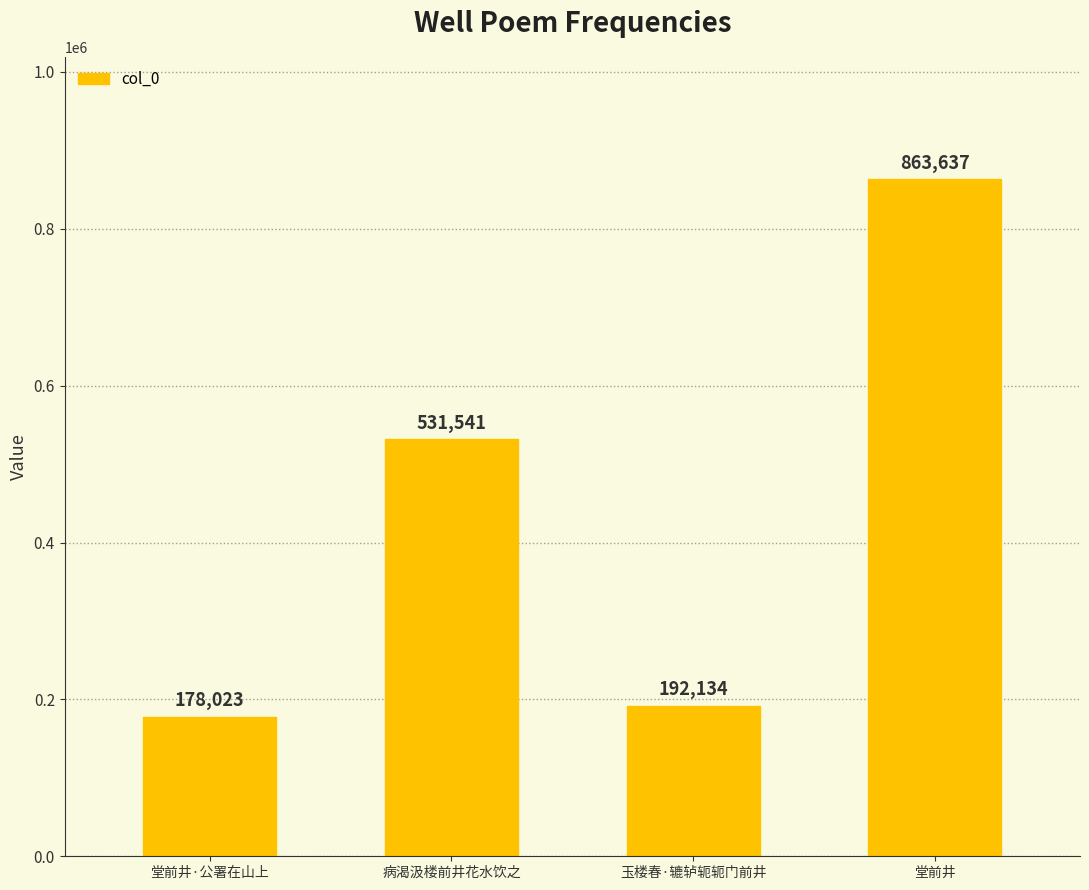

Rank the categories by value from lowest to highest.

堂前井·公署在山上, 玉楼春·辘轳轭轭门前井, 病渴汲楼前井花水饮之, 堂前井